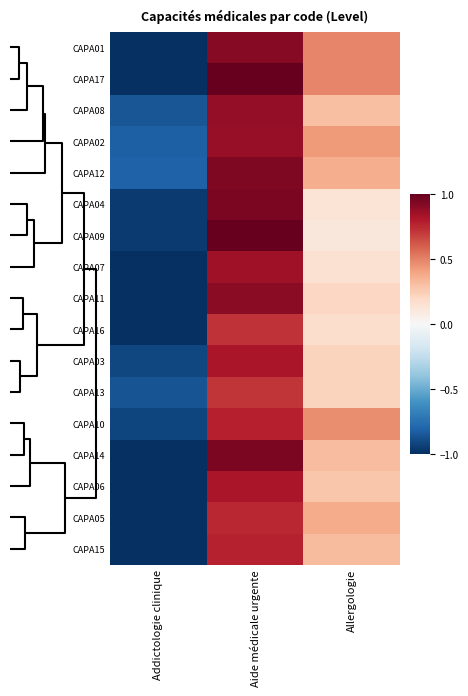

What is the smallest value displayed?

-1.0